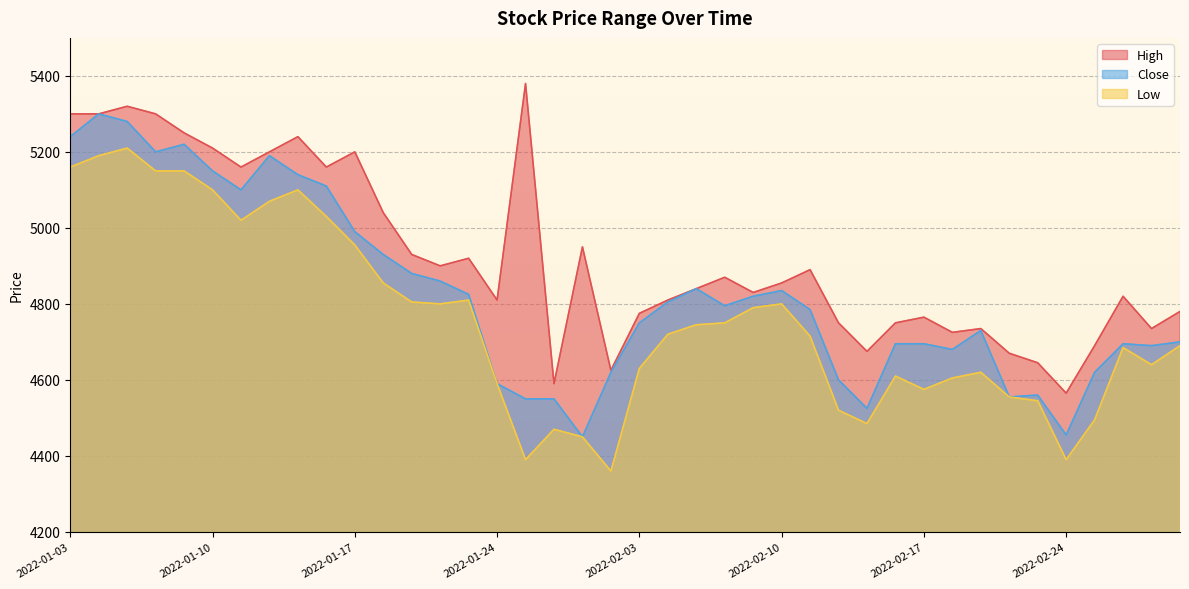

At which category is the sum across all series the highest?

2022-01-05